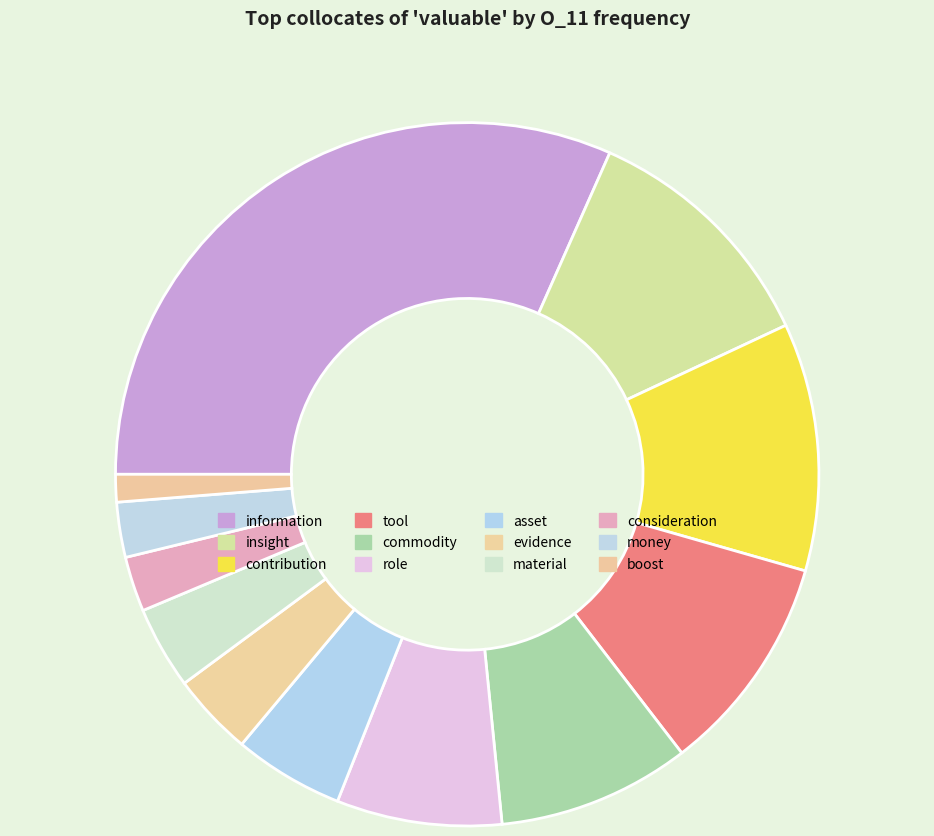

Count the number of slices in the pie.

12